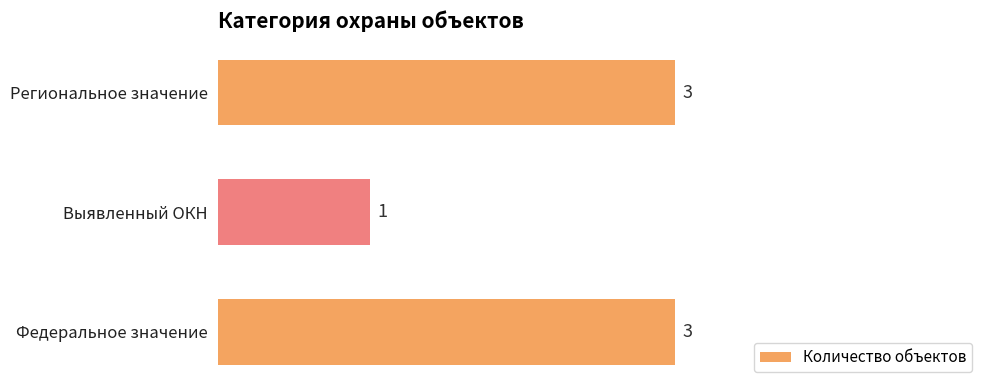

How many values are between 1 and 3?

3